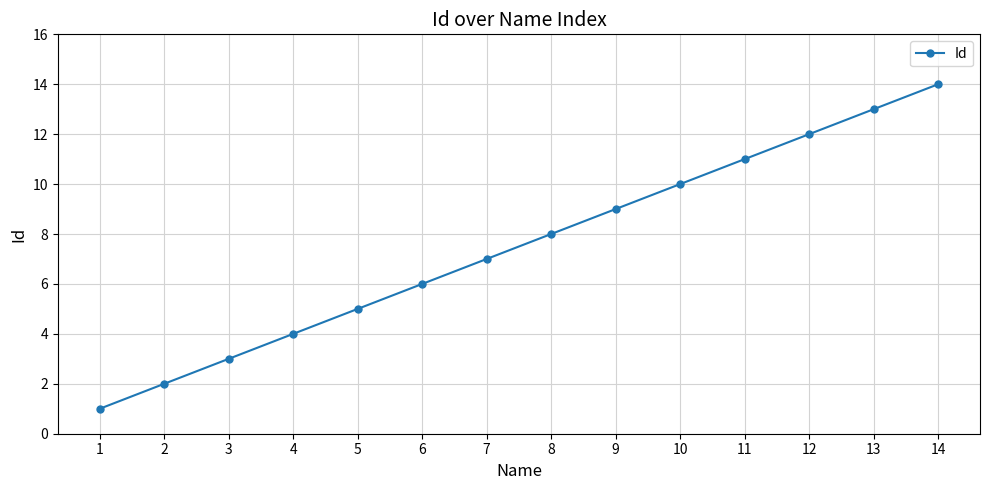

At which label is the value closest to 7?

7